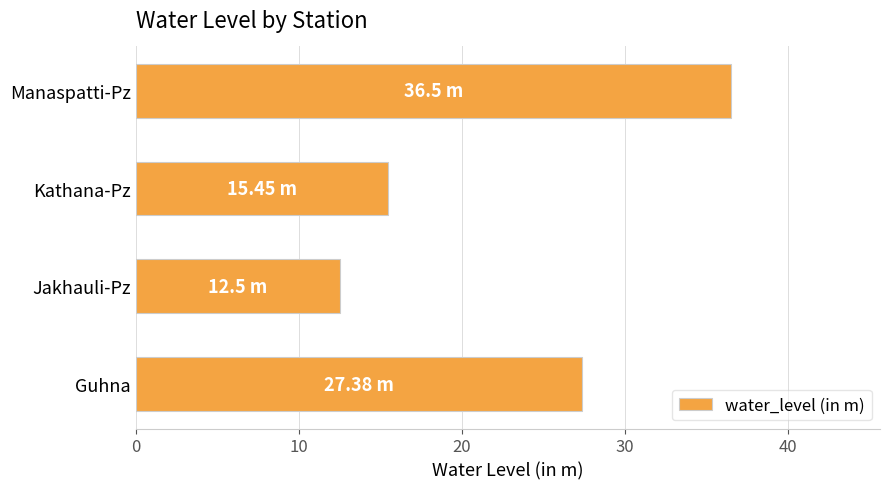

What is the difference between the maximum and minimum values?

24.0